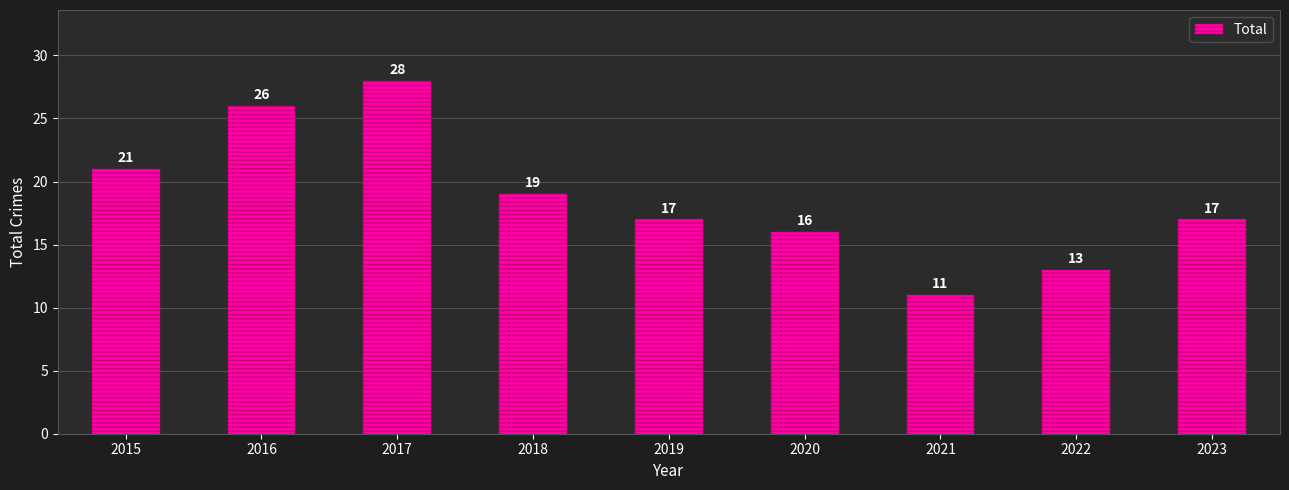

Is it true that the value at 2020 is 6?

False